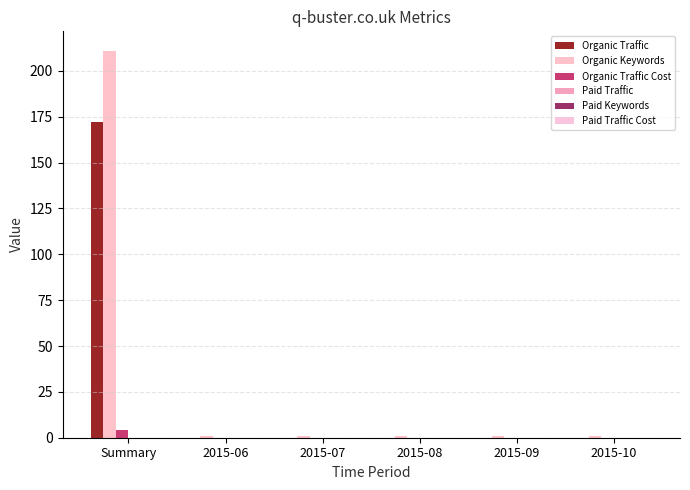

Which has a higher value, 2015-10 or 2015-08?

2015-10